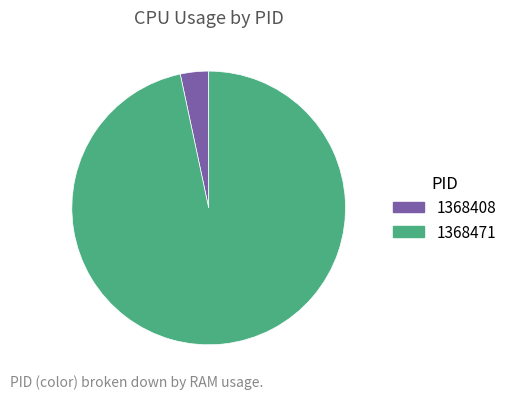

How many slices are in this pie chart?

2